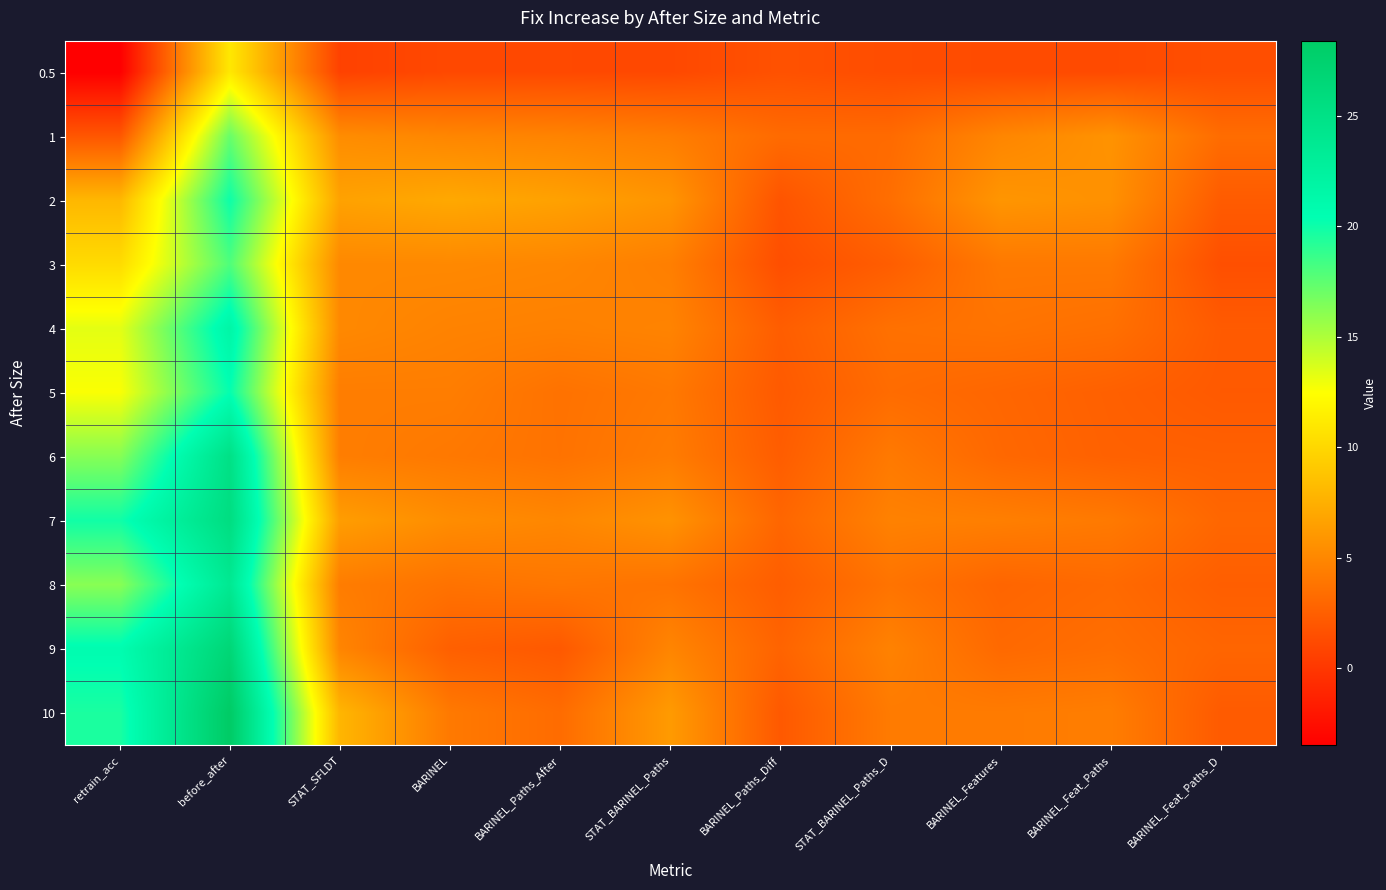

At BARINEL_Feat_Paths_D, list the series in order from smallest to largest.

0.5, 3, 5, 4, 10, 2, 8, 6, 9, 7, 1